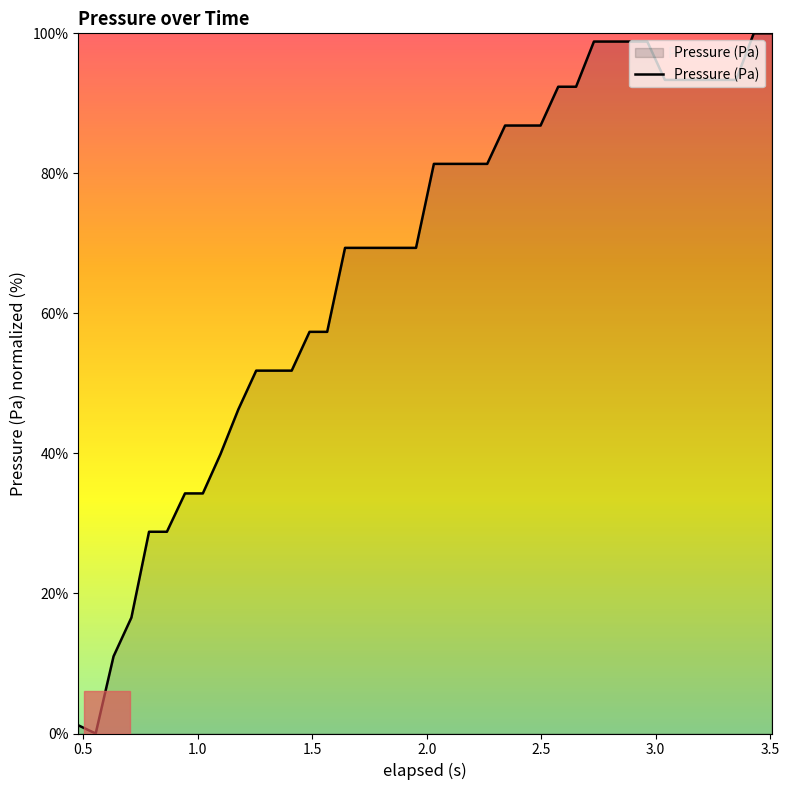

Count the number of values greater than 81.

20